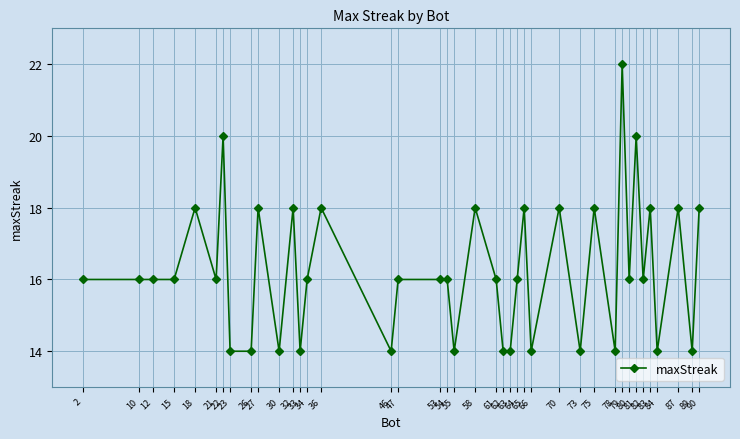

Does the chart have visible grid lines?

Yes